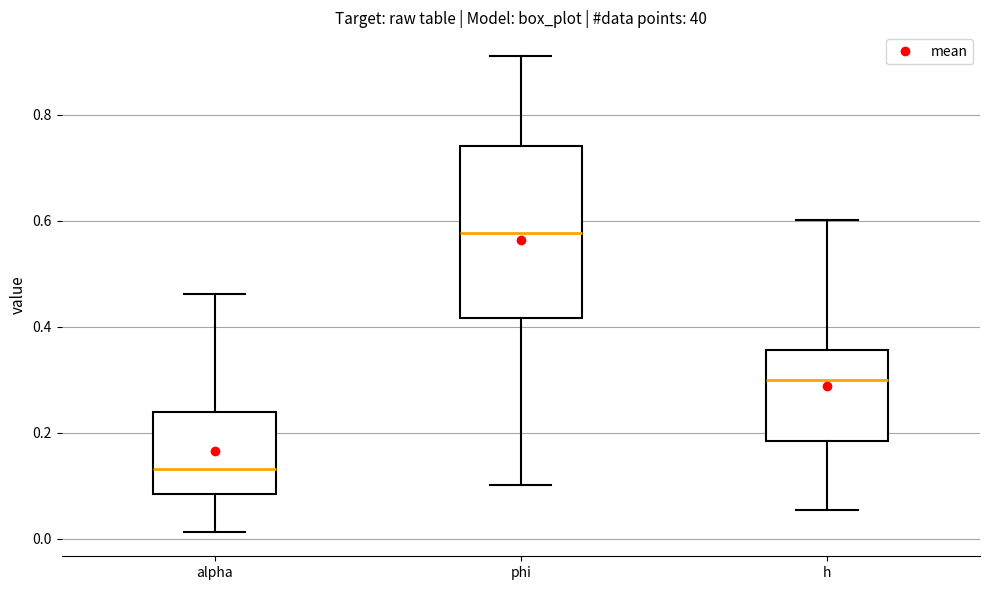

Reading left to right, read every box against the y-axis: the position of its median line, the range the box covers, and the ends of its whiskers. The values are not printed on the chart, so give them approximately, as read against the axis.

alpha: median 0.14, box 0.08 to 0.24, whiskers 0.02 to 0.46
phi: median 0.58, box 0.42 to 0.74, whiskers 0.10 to 0.92
h: median 0.30, box 0.18 to 0.36, whiskers 0.06 to 0.60